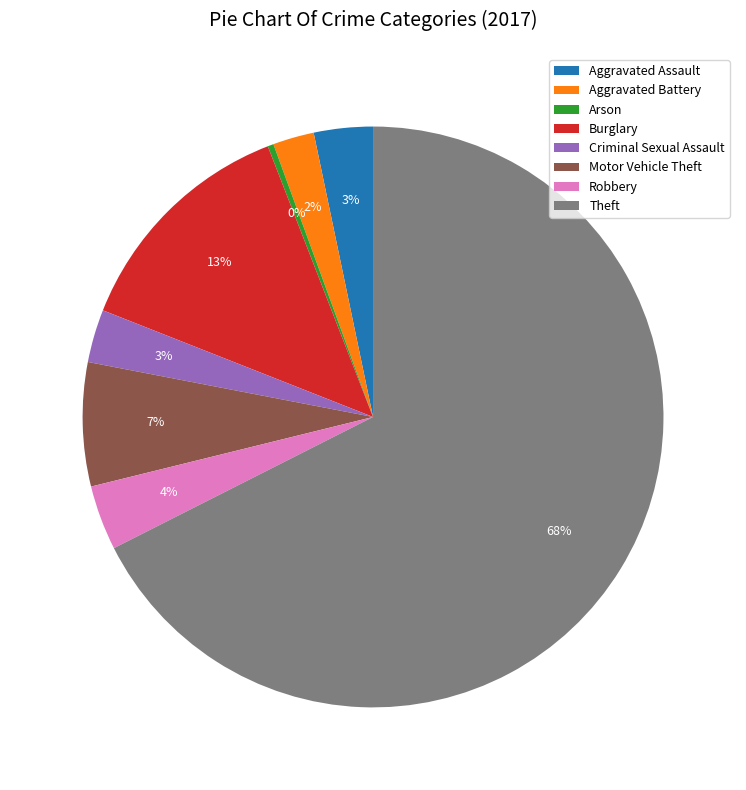

What percentage is the Robbery slice, to the nearest percent?

4%